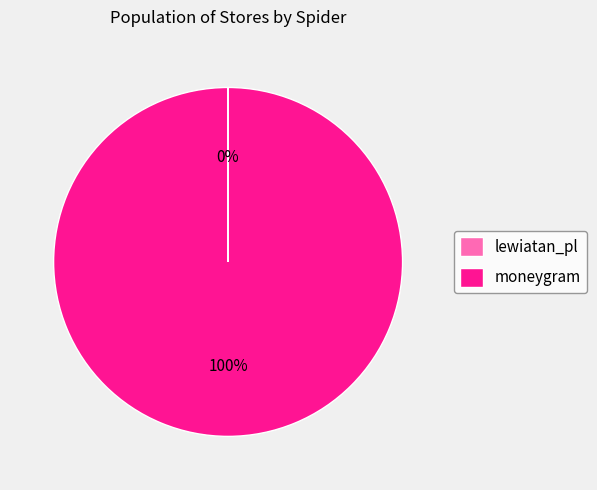

To the nearest percent, what is the difference between the largest and smallest slice percentages?

100%